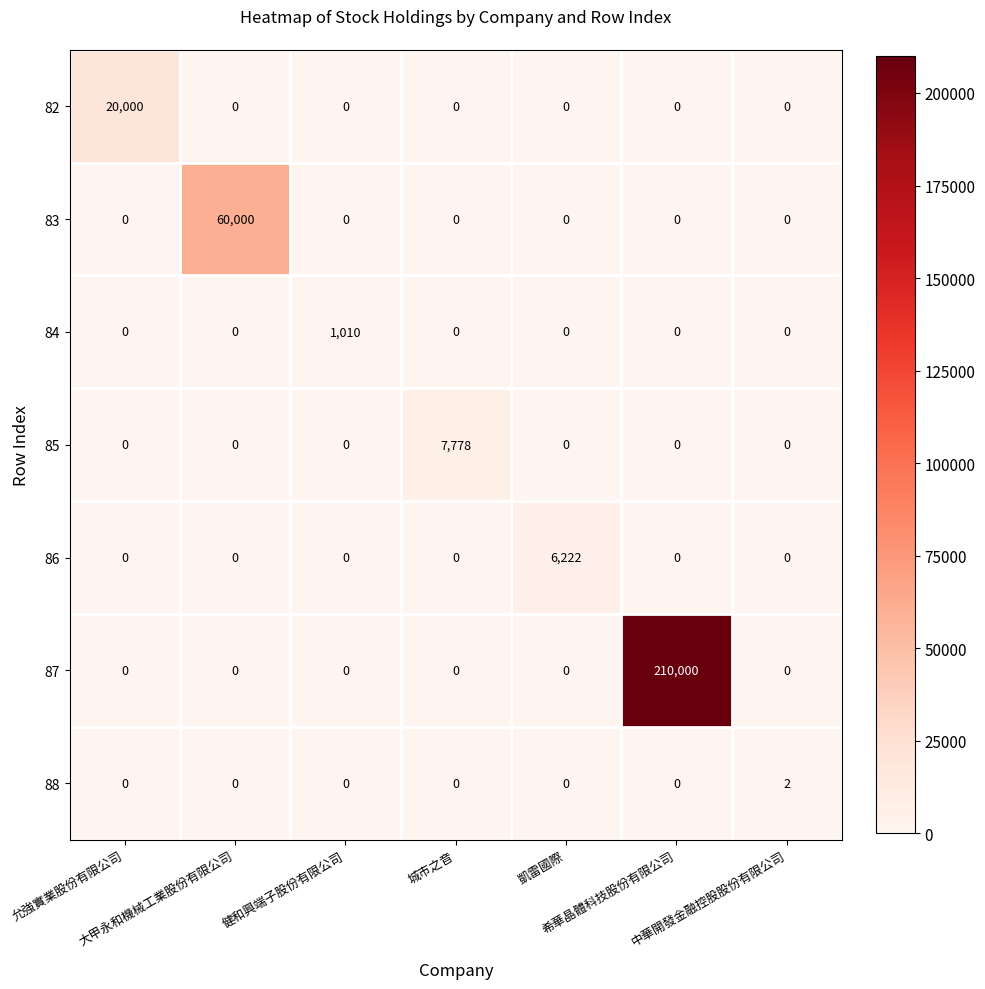

How many data points does each series have?

7